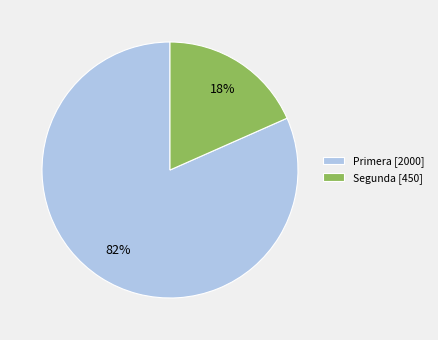

The Primera slice represents 82% of the pie. True or false?

True